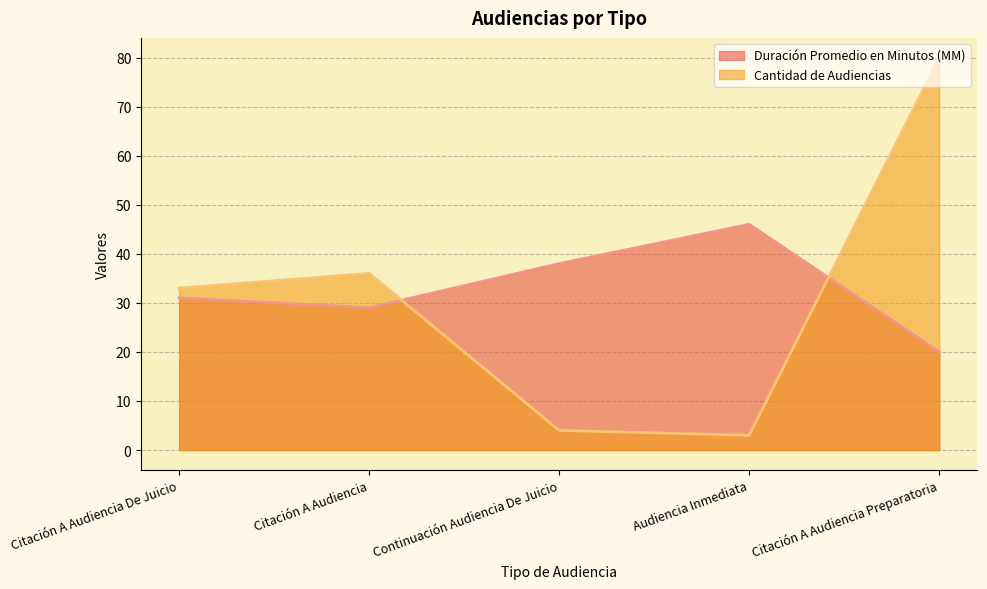

What value does the Duración Promedio en Minutos (MM) series have at Continuación Audiencia De Juicio, to the nearest 5?

40